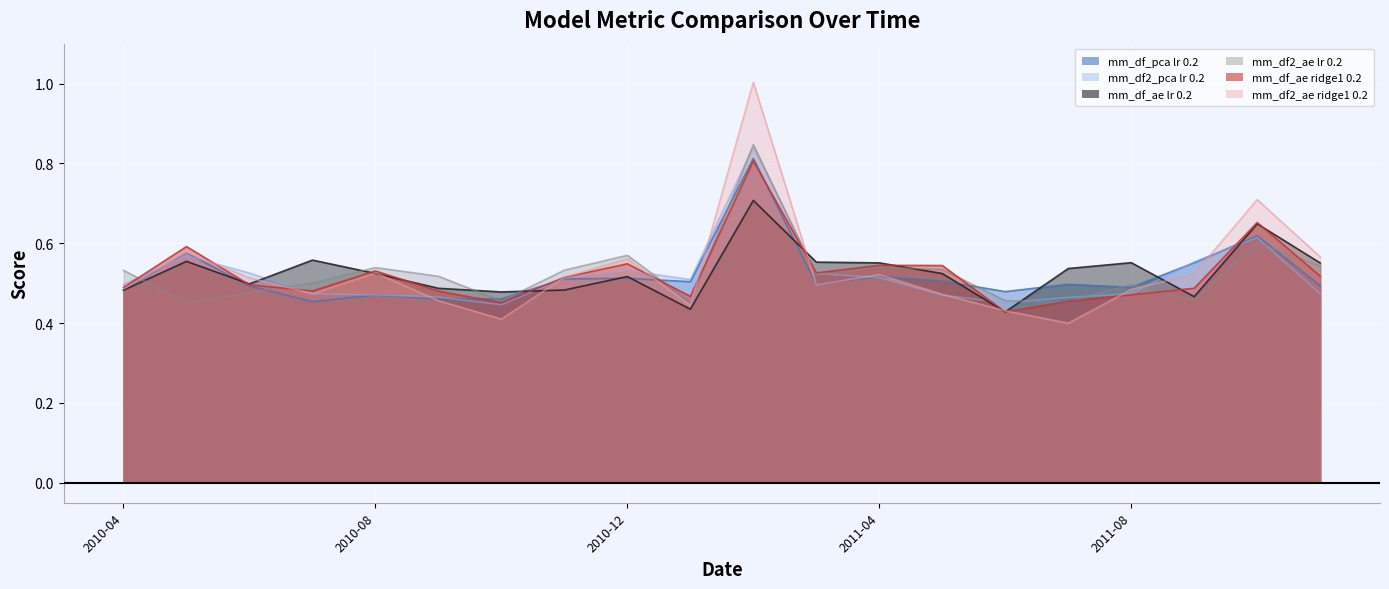

Is it true that mm_df_ae lr 0.2 equals 1.1 at 2011-10?

False